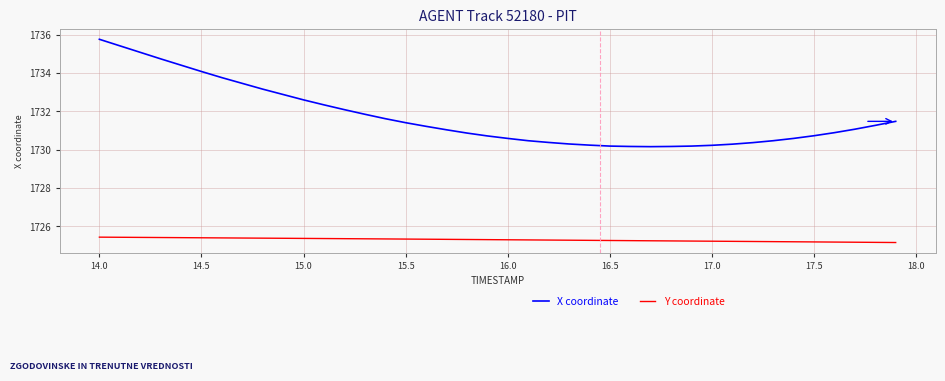

Which series has the largest range (max minus min)?

X coordinate